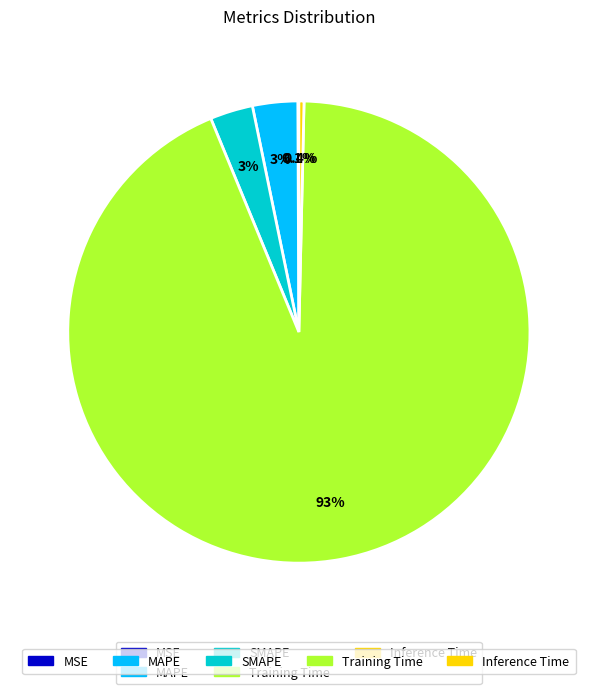

Does any single category account for the majority?

Yes